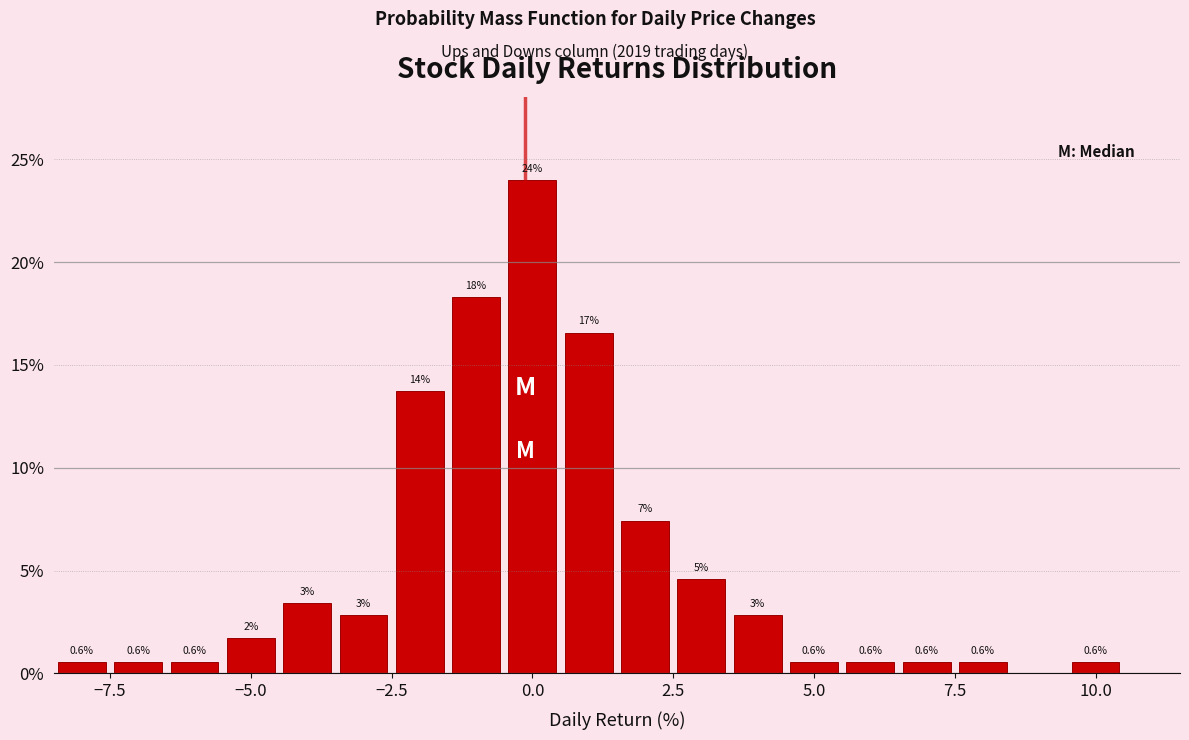

Read against the x-axis, roughly where is the centre of the tallest bar?

0.0